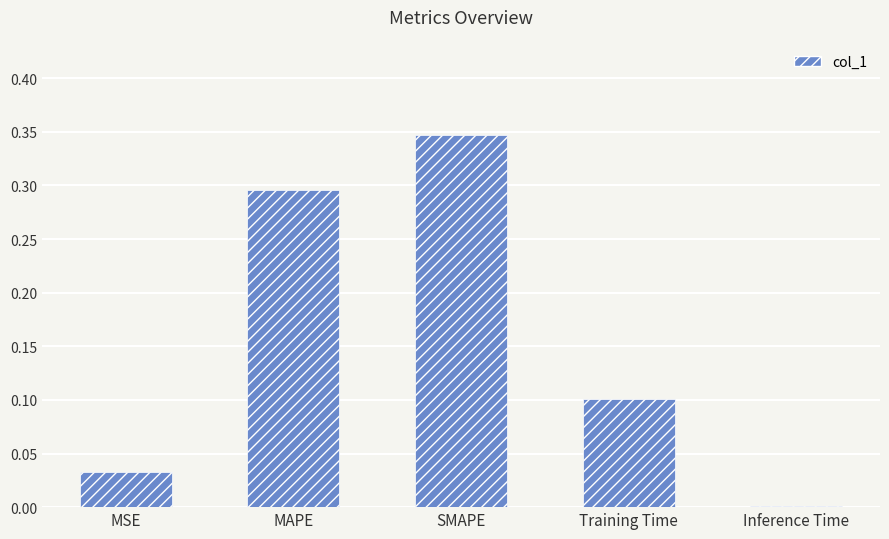

What position from the right is Training Time?

2